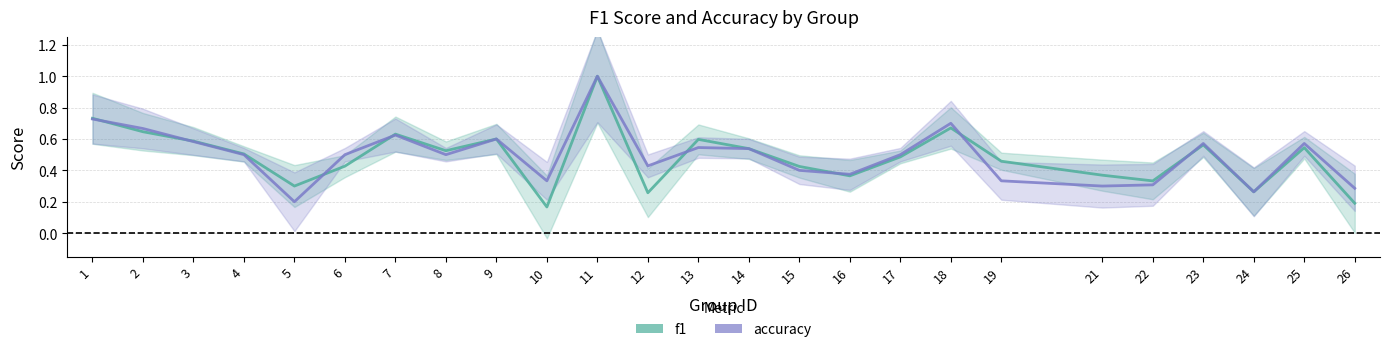

After their last crossing, which series has the higher values: accuracy or f1?

accuracy